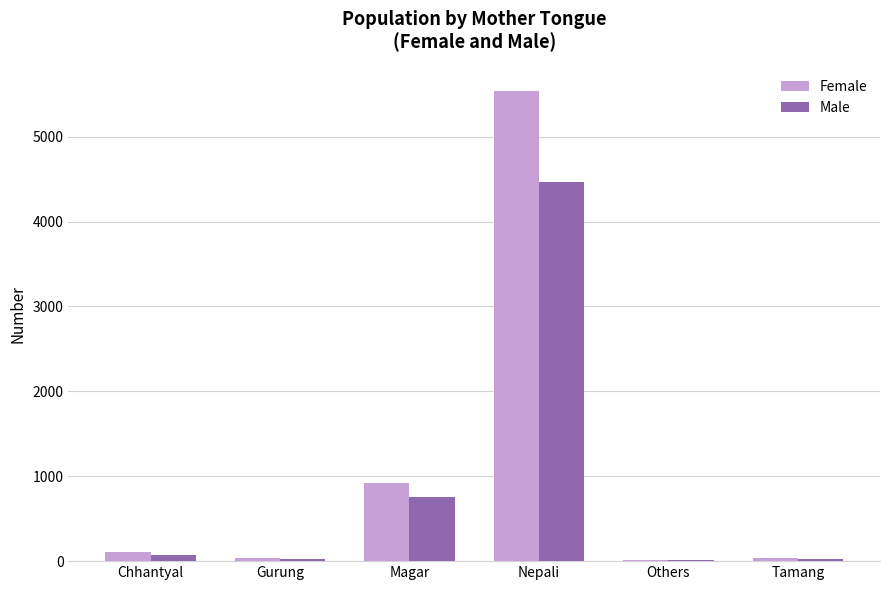

What is the sum of the Male values at Nepali and Magar?

5228